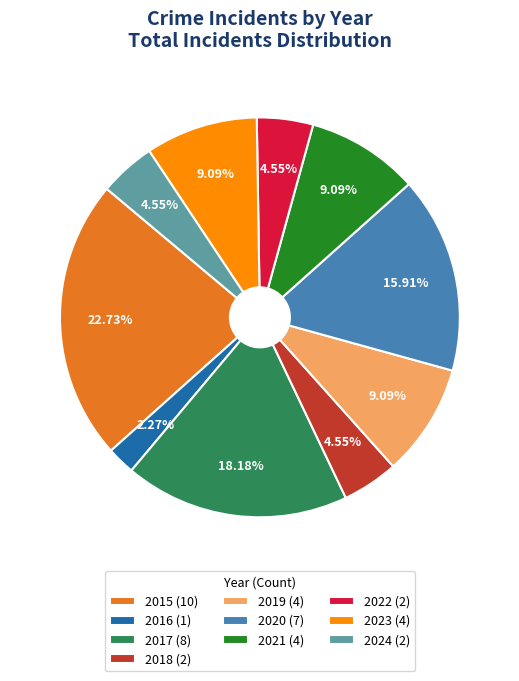

What is the ratio of the value at 2022 (2) to the value at 2023 (4)?

0.5